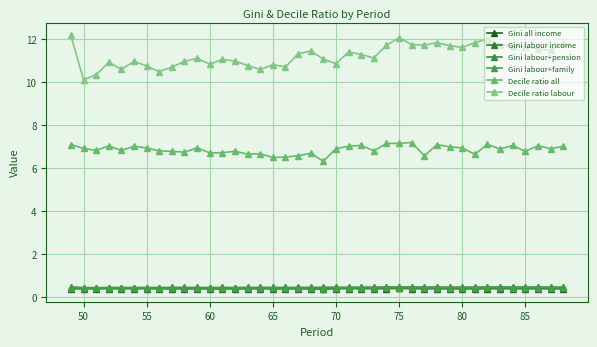

Does the chart have visible grid lines?

Yes